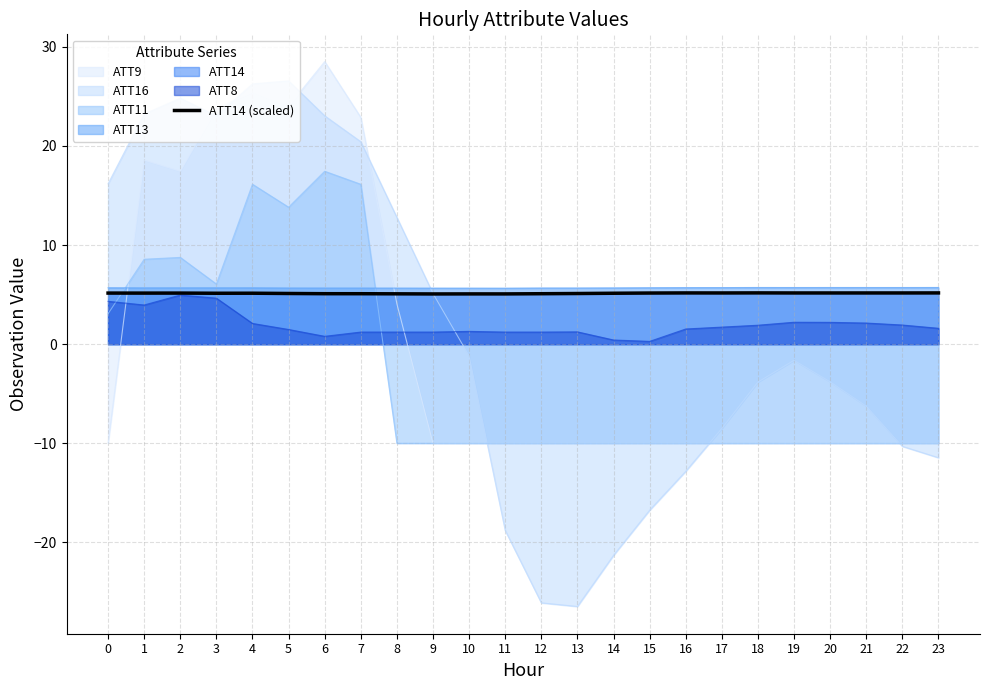

What is the highest value of the ATT11 series?

17.4